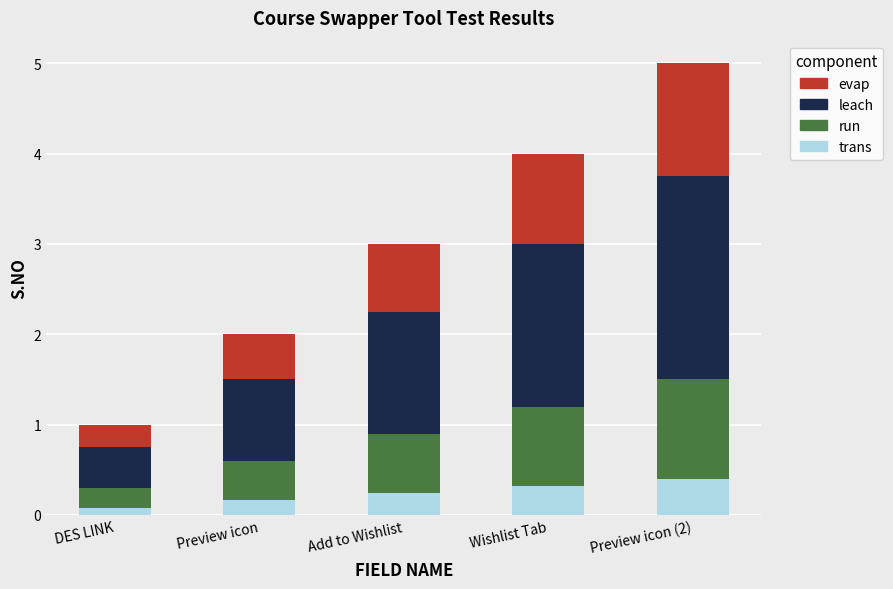

How many data points does each series have?

5